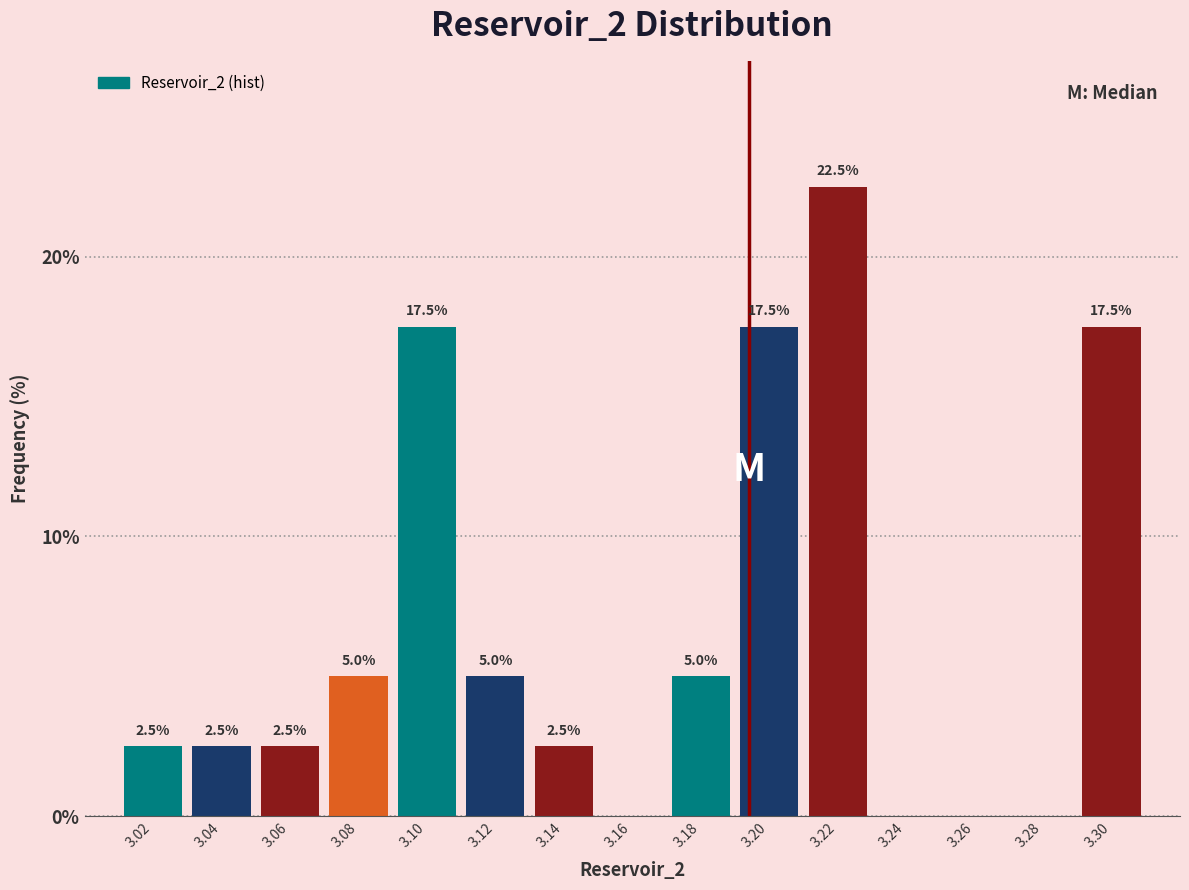

Reading right to left, transcribe all the data shown in this chart.

3.30=17.5	3.28=0.0	3.26=0.0	3.24=0.0	3.22=22.5	3.20=17.5	3.18=5.0	3.16=0.0	3.14=2.5	3.12=5.0	3.10=17.5	3.08=5.0	3.06=2.5	3.04=2.5	3.02=2.5